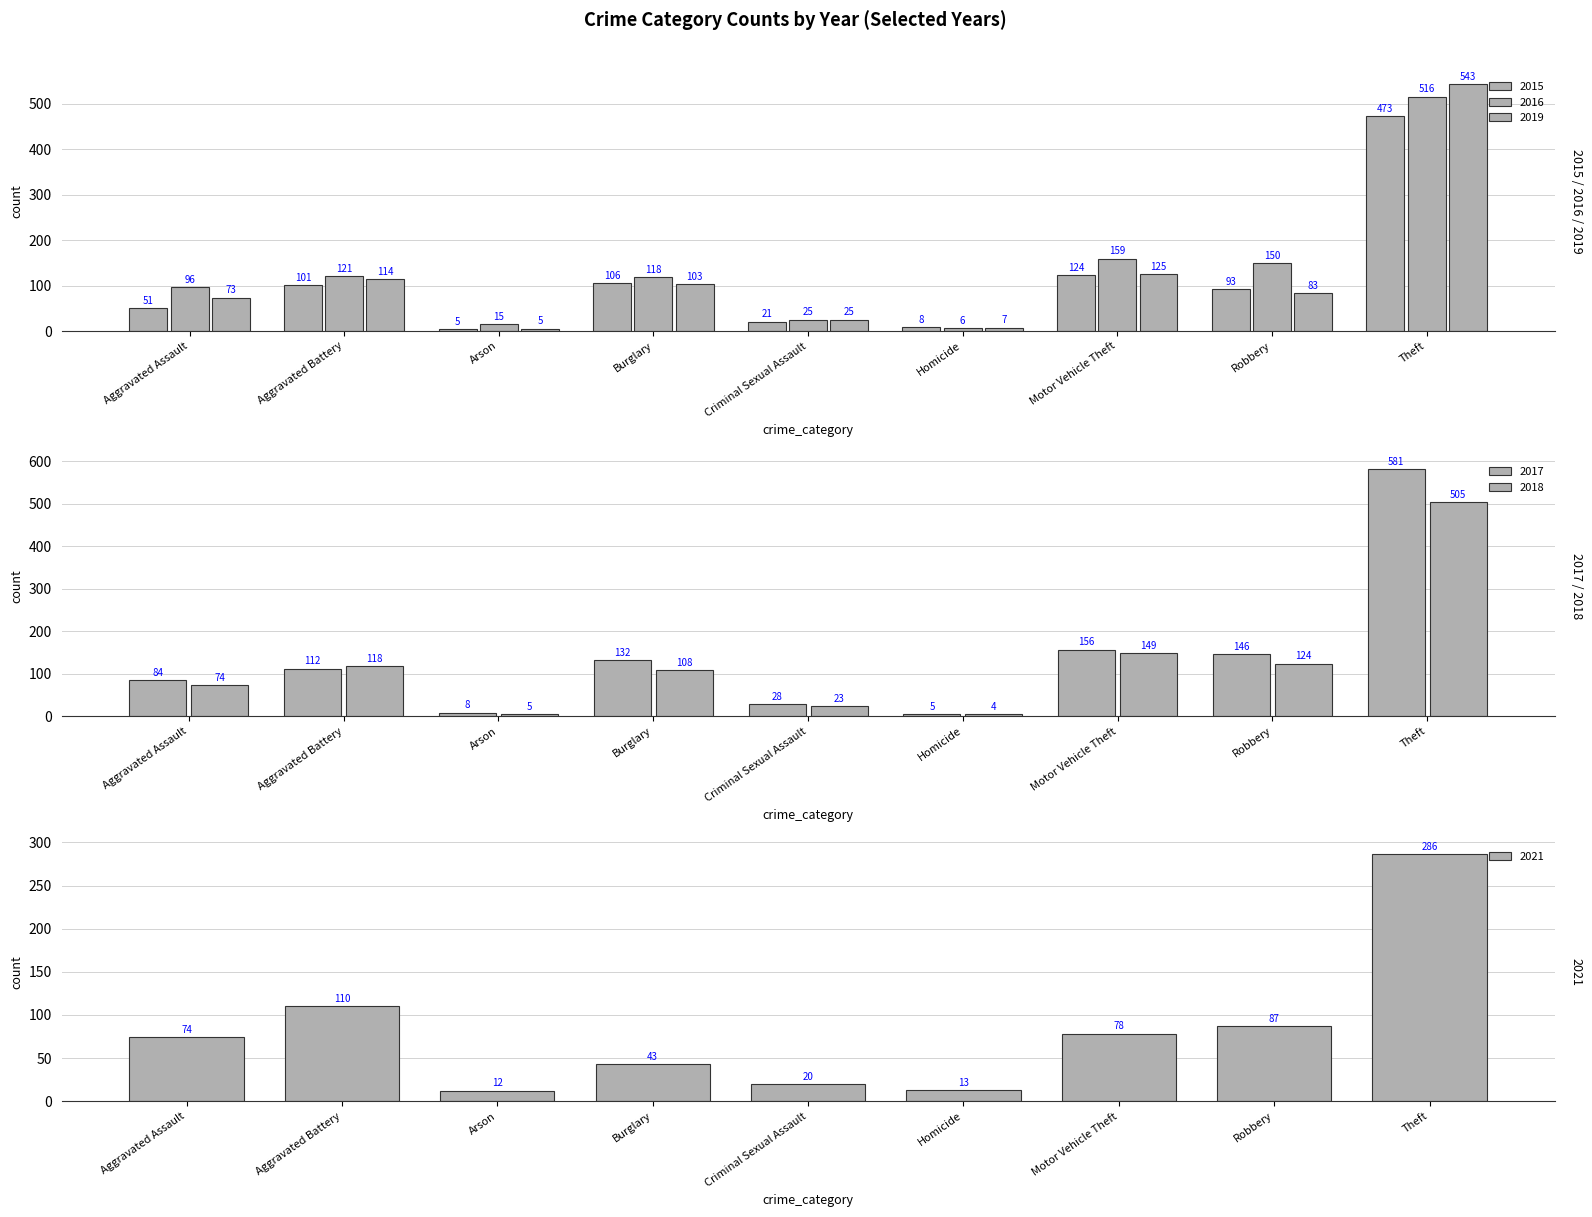

Does the chart contain stacked bars?

No